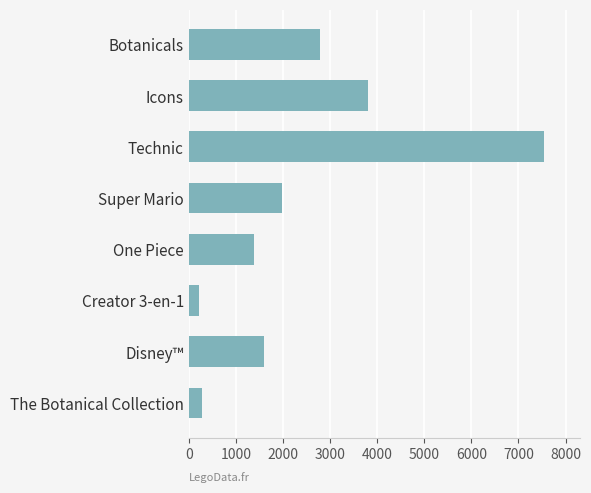

What is the sum of all values?

19584